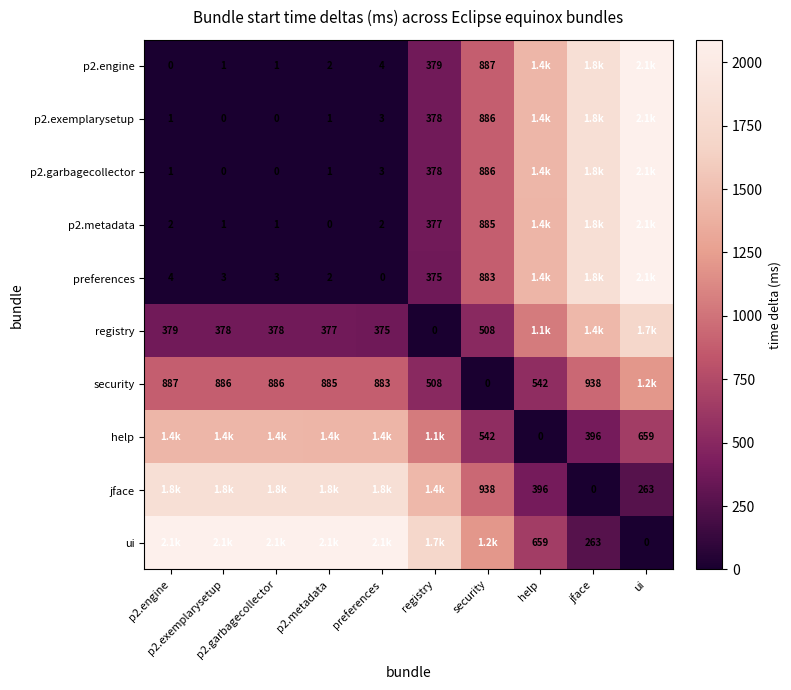

Rank the series at registry from lowest to highest value.

registry, preferences, p2.metadata, p2.exemplarysetup, p2.garbagecollector, p2.engine, security, help, jface, ui